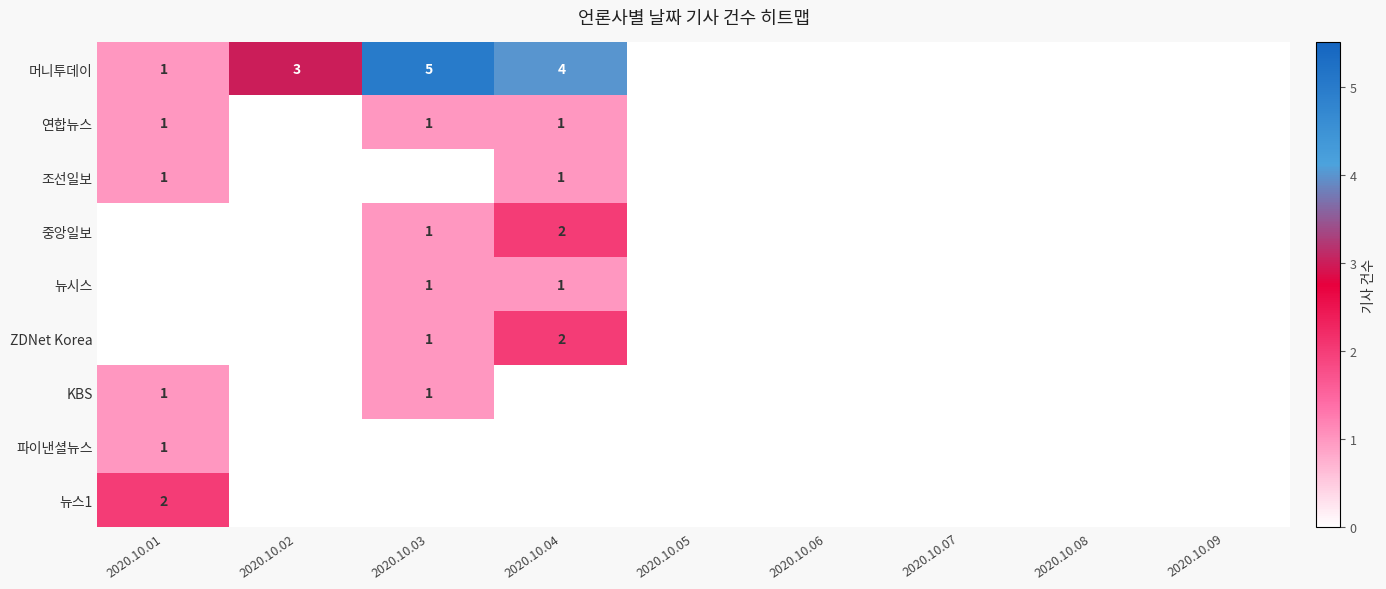

The value of 조선일보 at 2020.10.01 is 2. True or false?

False